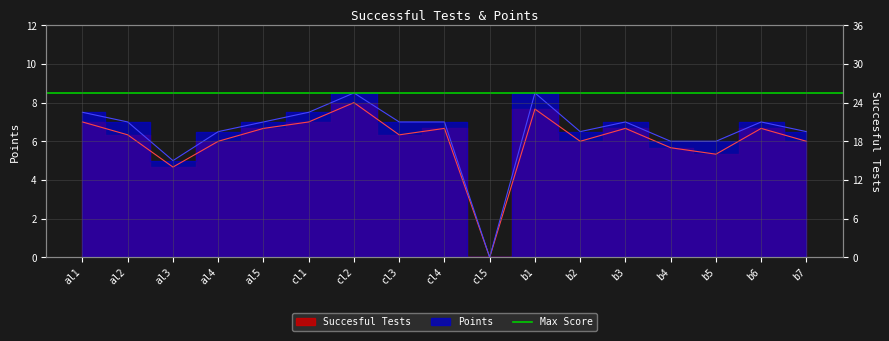

What is the difference between the maximum and minimum values in the Succesful Tests series?

8.0